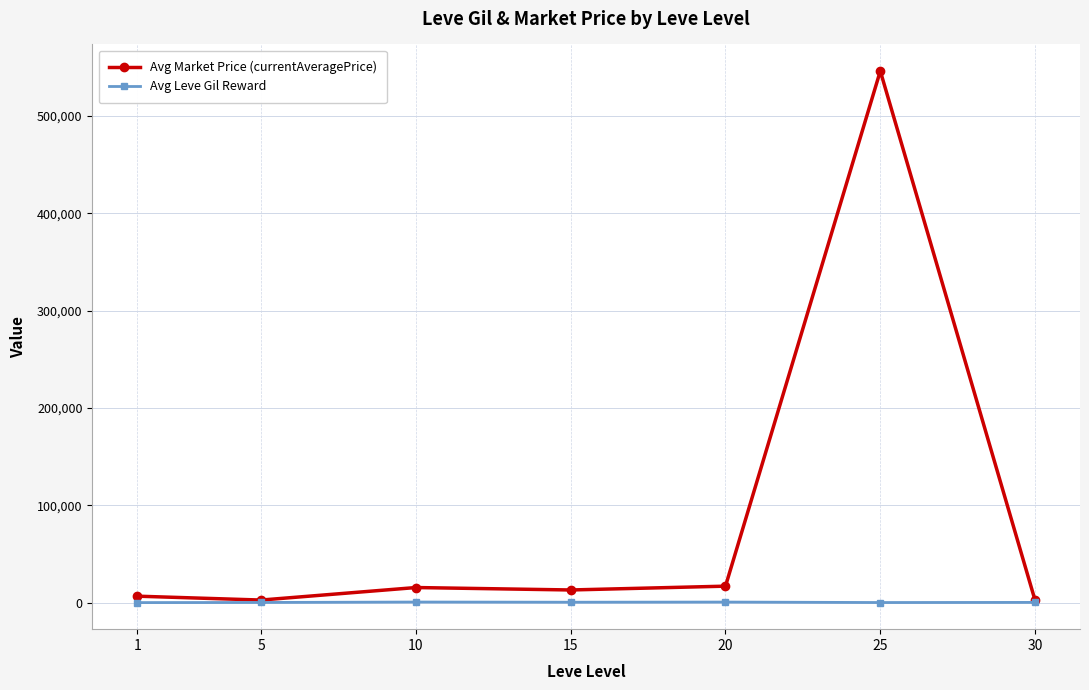

What is the difference between the highest and lowest values at 30?

2006.8